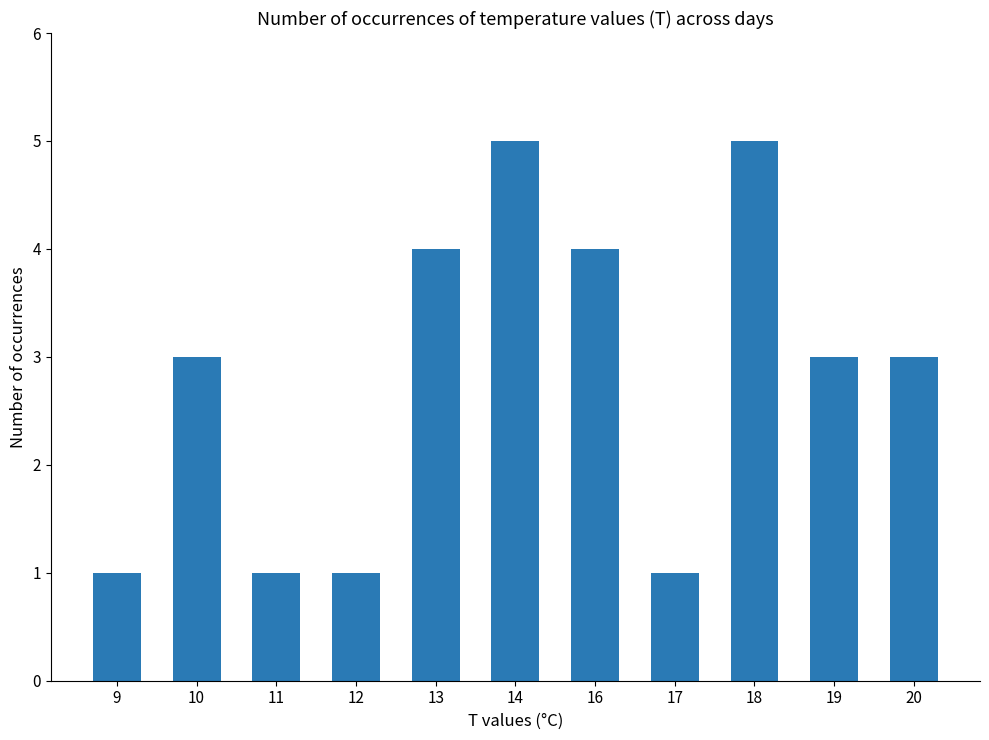

What is the value of the 4th bar from the left?

1